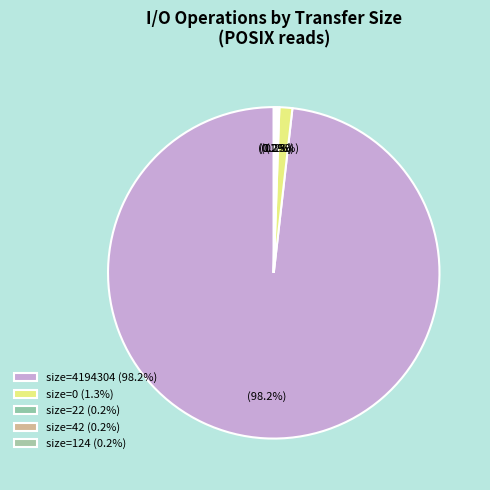

How many slices are in this pie chart?

5